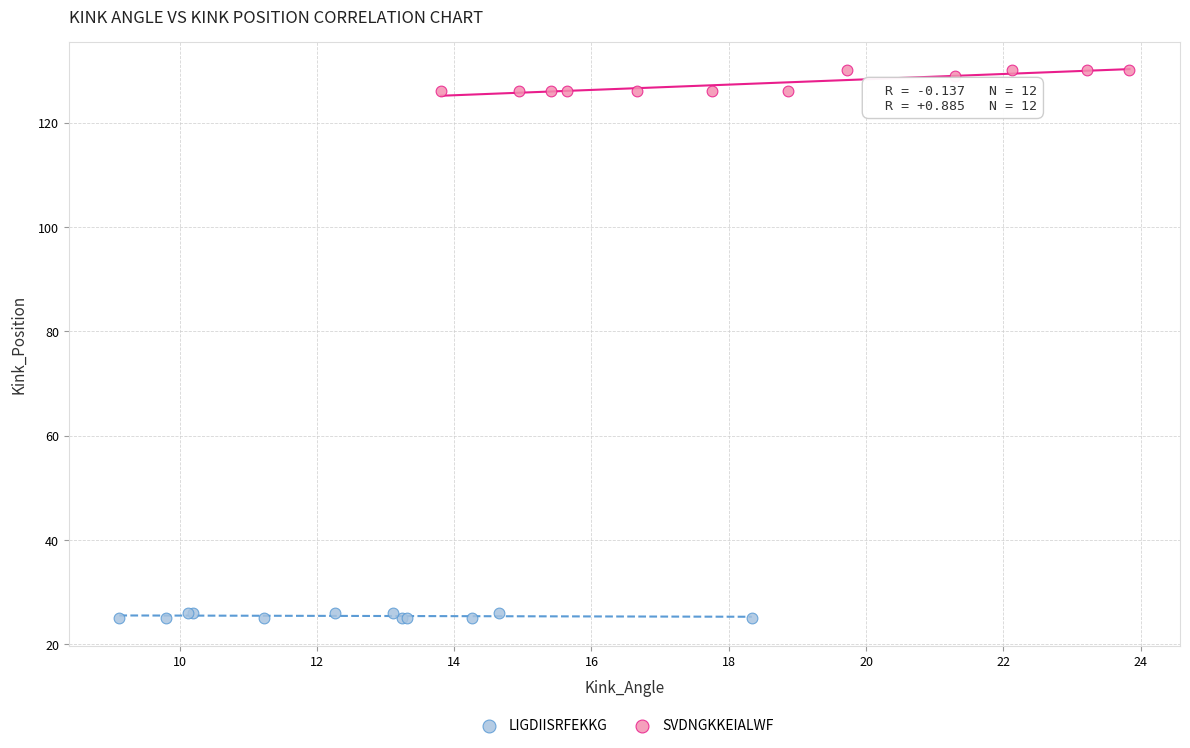

Which series contains the lowest Y value?

LIGDIISRFEKKG